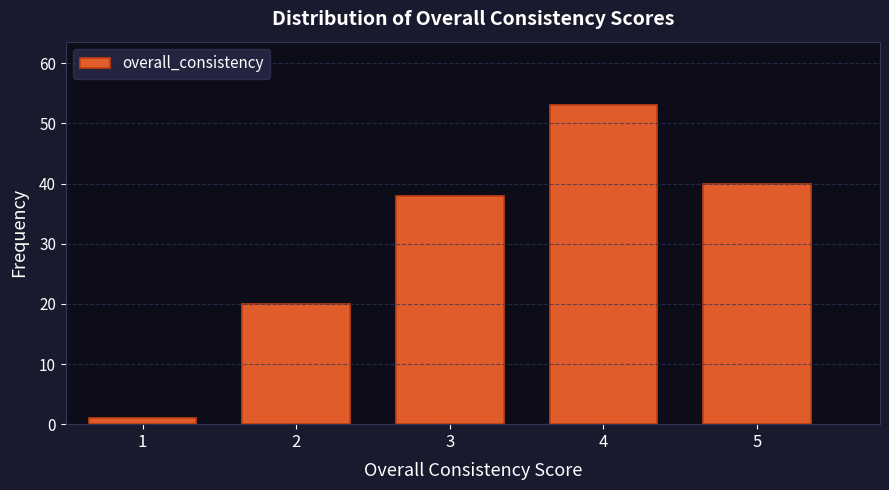

Over which range of the x-axis is the bar tallest?

3.5 to 4.5